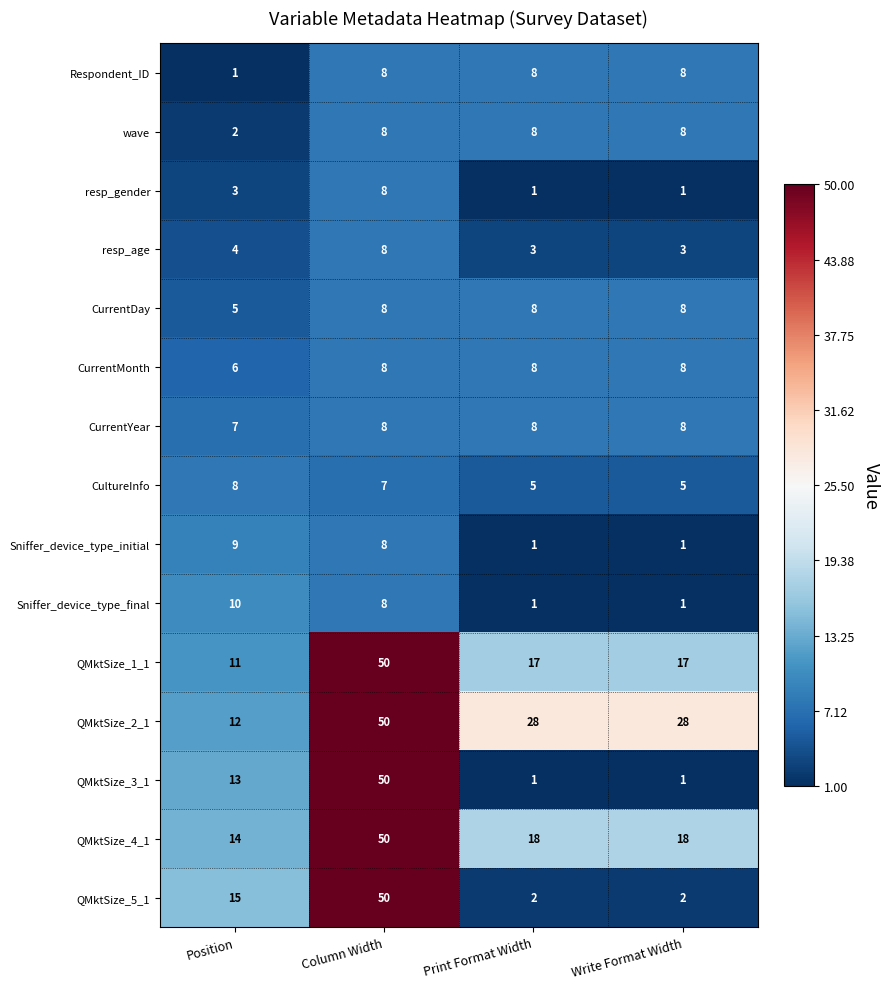

What is the minimum value for CultureInfo?

5